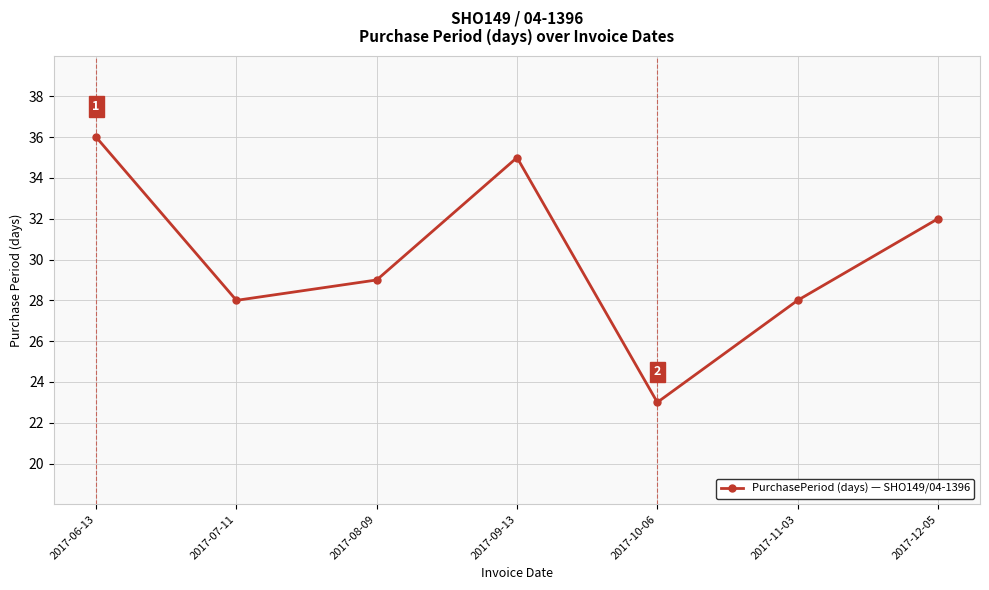

Does the chart have visible grid lines?

Yes